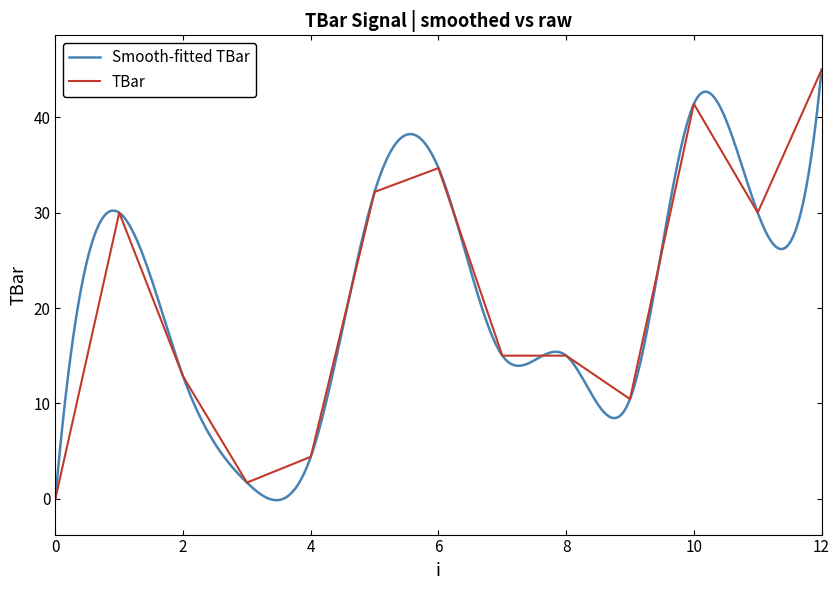

True or false: the data shows 30.0 at 1.

True